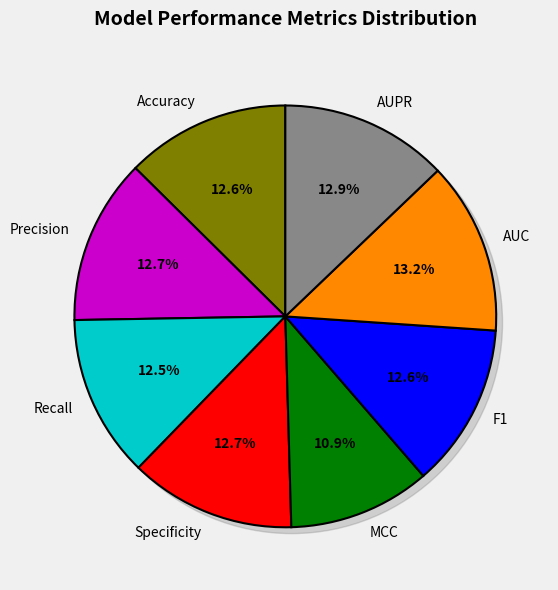

Is there any slice that represents more than half of the pie?

No